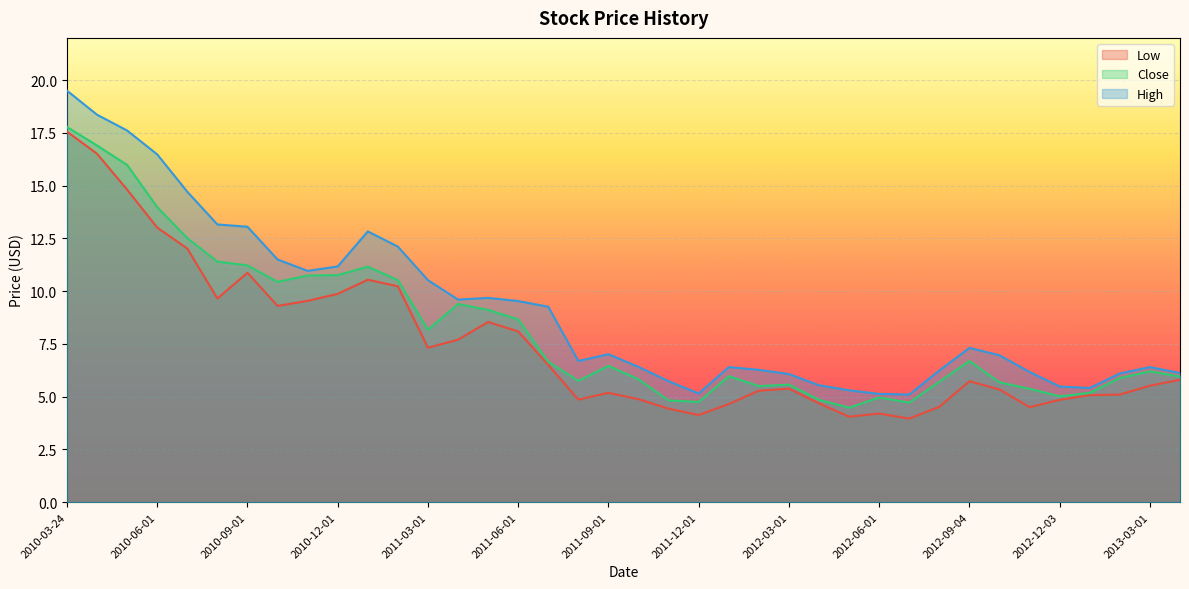

What is the sum of all Close values?

310.7